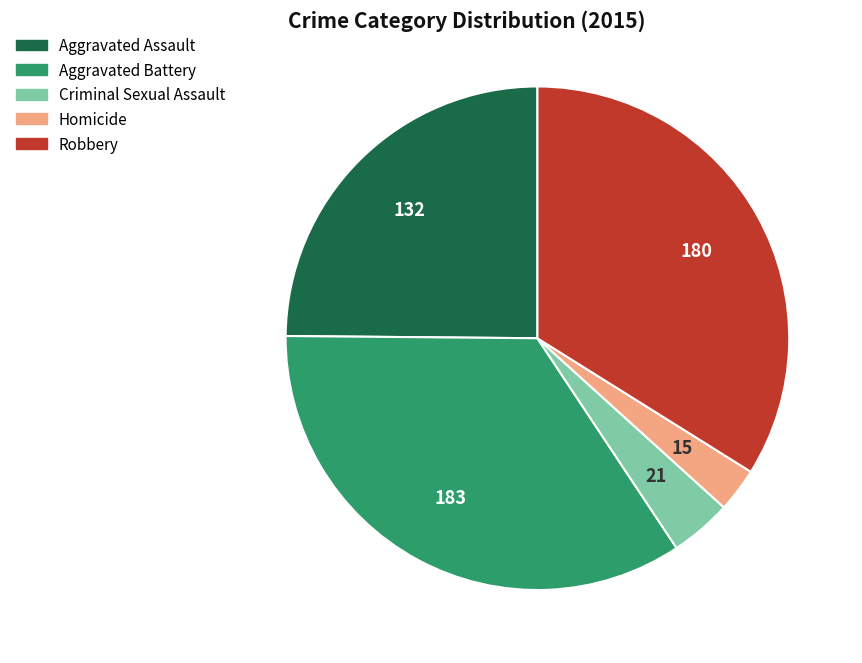

Which has a higher value, Homicide or Criminal Sexual Assault?

Criminal Sexual Assault